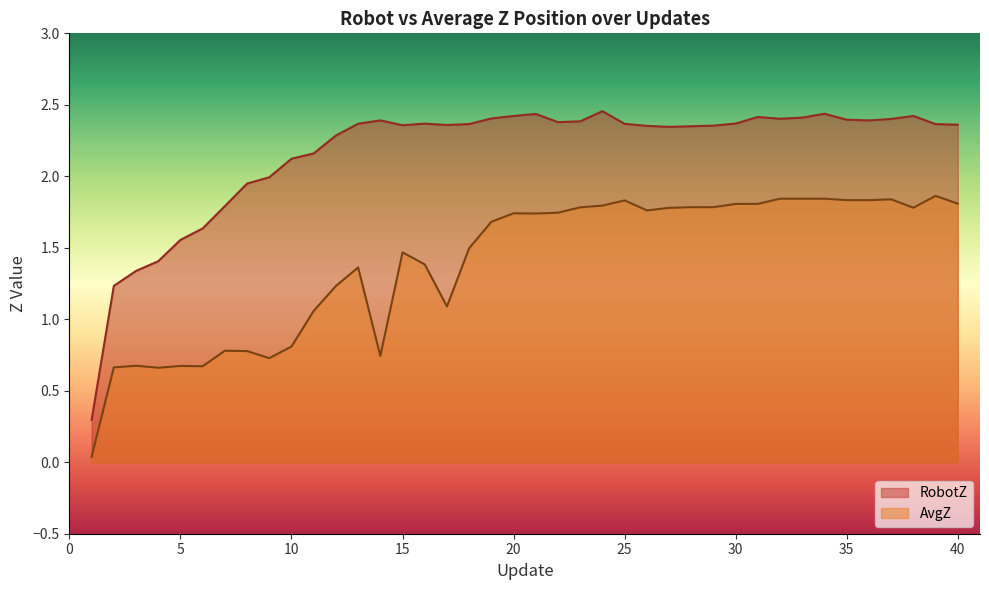

What is the value of the AvgZ point at the 14th from the left?

0.7